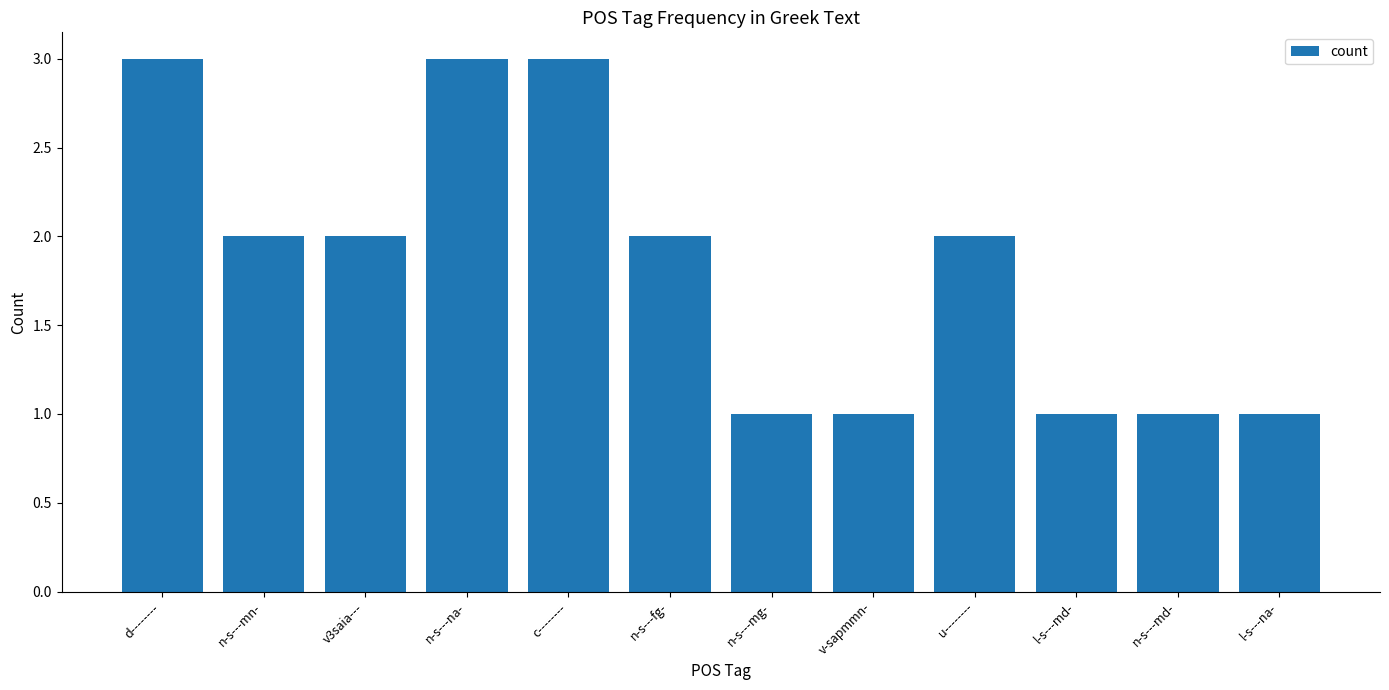

True or false: the data shows 1 at d--------.

False